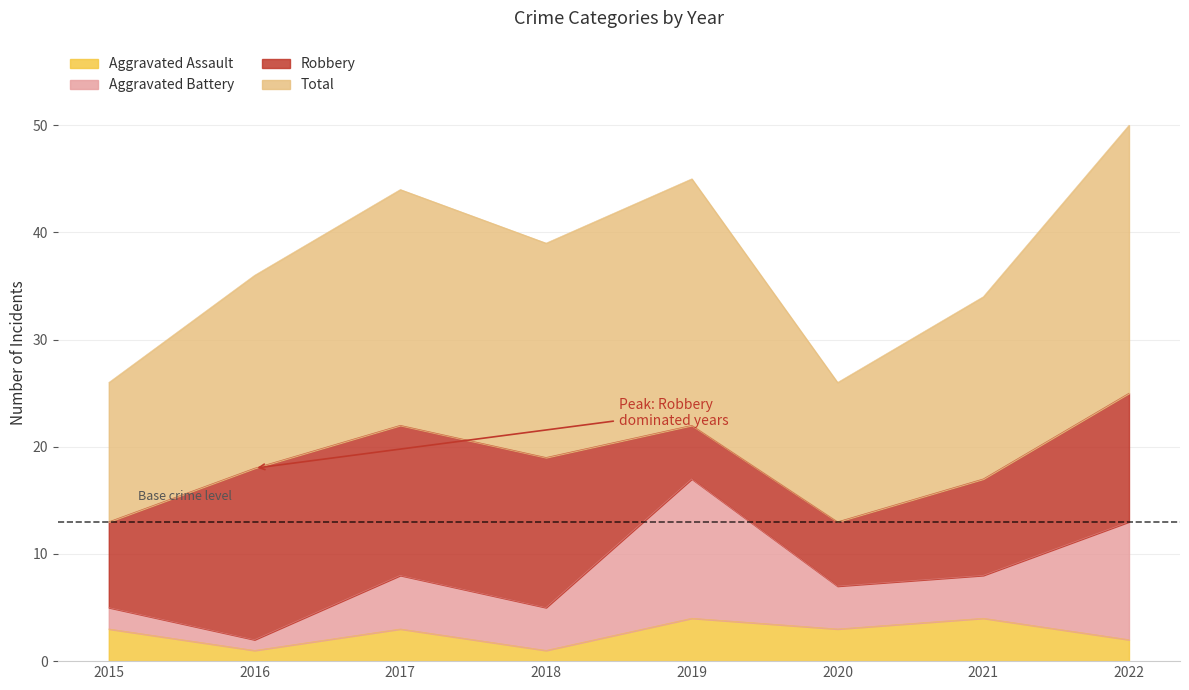

Which series has the largest total across all categories?

Total